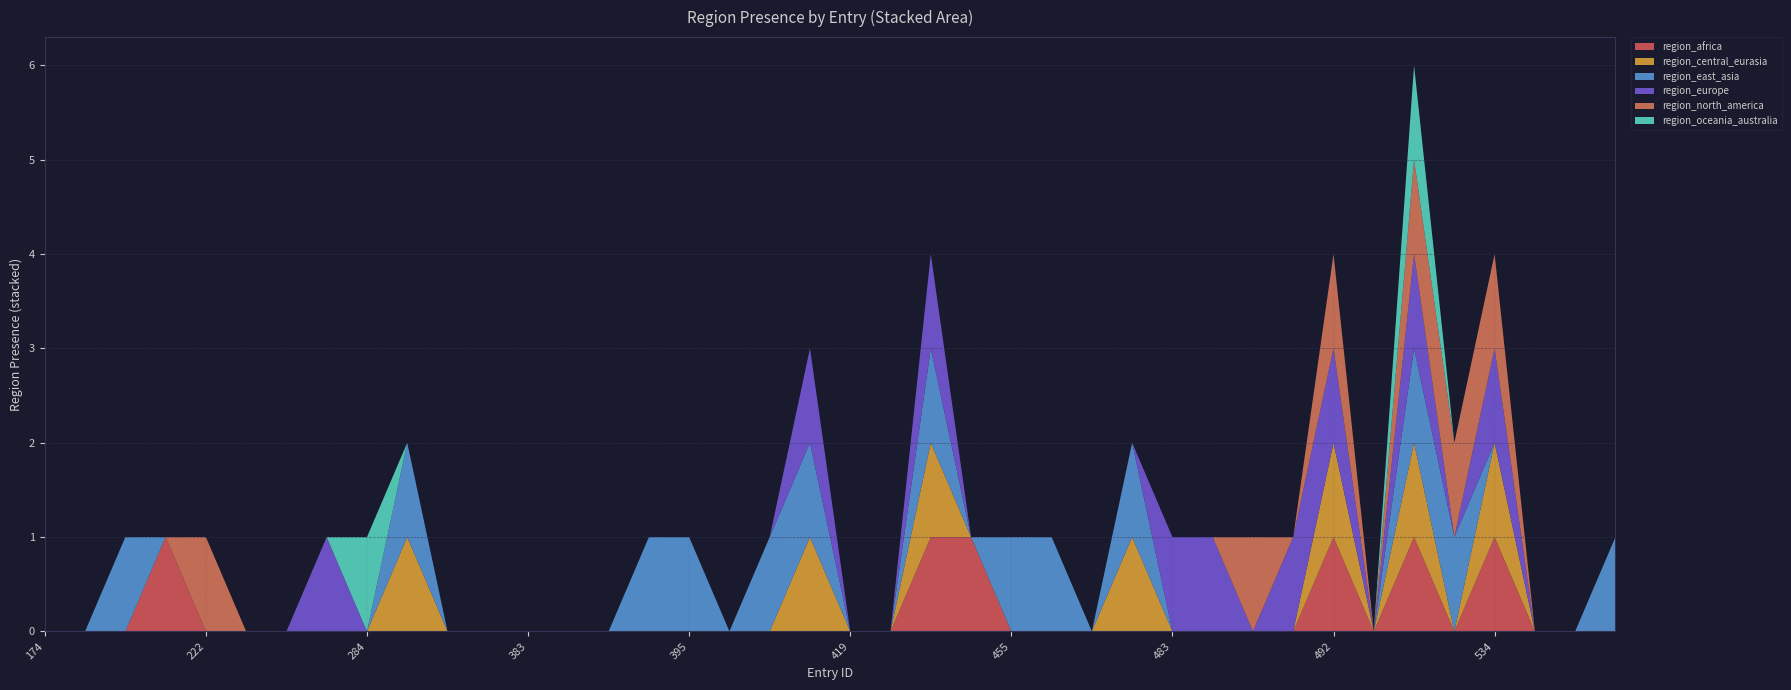

Reading left to right, what are all the values shown in this chart?

region_africa: 0	0	0	1	0	0	0	0	0	0	0	0	0	0	0	0	0	0	0	0	0	0	1	1	0	0	0	0	0	0	0	0	1	0	1	0	1	0	0	0
region_central_eurasia: 0	0	0	0	0	0	0	0	0	1	0	0	0	0	0	0	0	0	0	1	0	0	1	0	0	0	0	1	0	0	0	0	1	0	1	0	1	0	0	0
region_east_asia: 0	0	1	0	0	0	0	0	0	1	0	0	0	0	0	1	1	0	1	1	0	0	1	0	1	1	0	1	0	0	0	0	0	0	1	1	0	0	0	1
region_europe: 0	0	0	0	0	0	0	1	0	0	0	0	0	0	0	0	0	0	0	1	0	0	1	0	0	0	0	0	1	1	0	1	1	0	1	0	1	0	0	0
region_north_america: 0	0	0	0	1	0	0	0	0	0	0	0	0	0	0	0	0	0	0	0	0	0	0	0	0	0	0	0	0	0	1	0	1	0	1	1	1	0	0	0
region_oceania_australia: 0	0	0	0	0	0	0	0	1	0	0	0	0	0	0	0	0	0	0	0	0	0	0	0	0	0	0	0	0	0	0	0	0	0	1	0	0	0	0	0